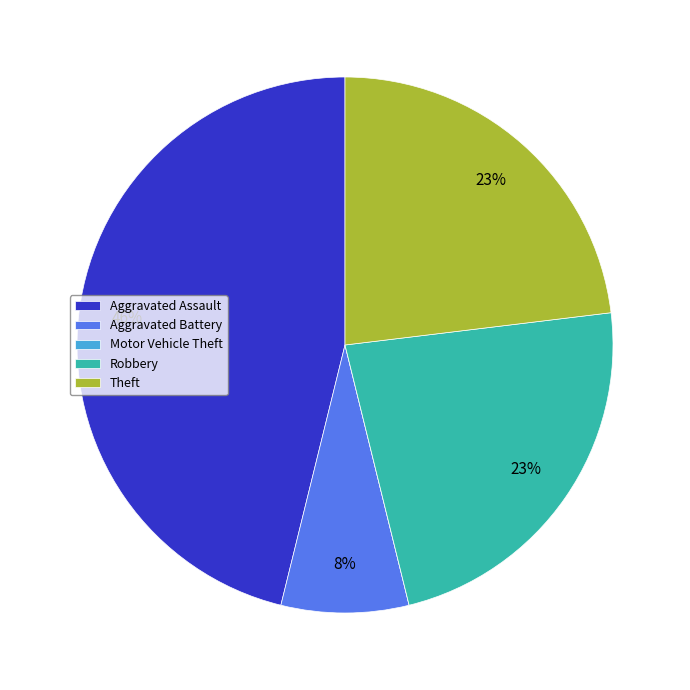

Is there any slice that represents more than half of the pie?

No